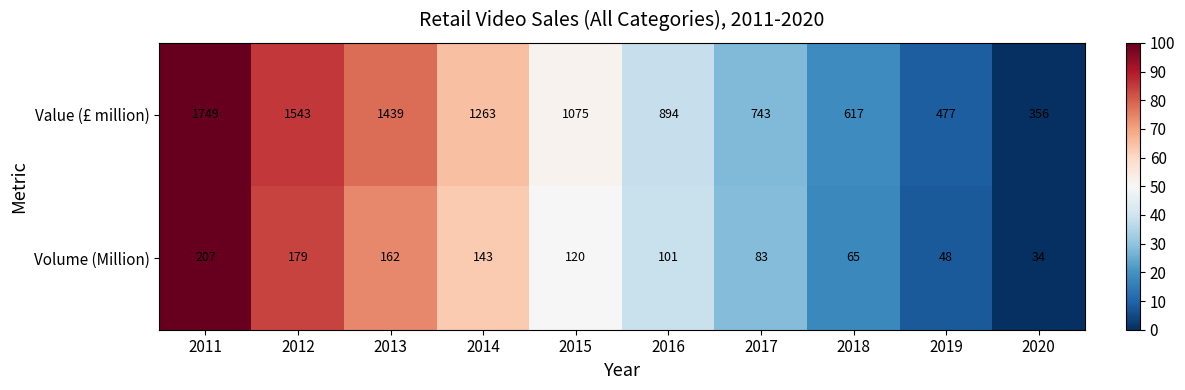

At which label is Value (£ million) closest to 1052?

2015